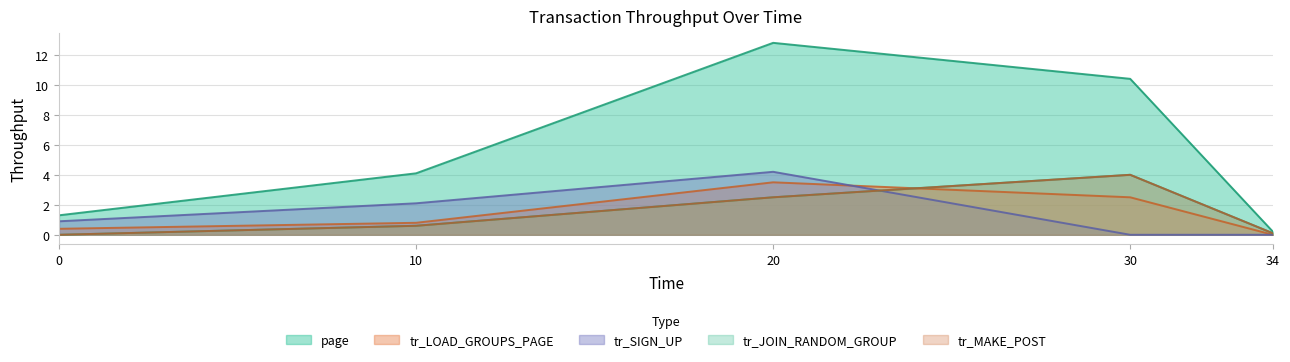

What is the total value across all series at 0?

2.6